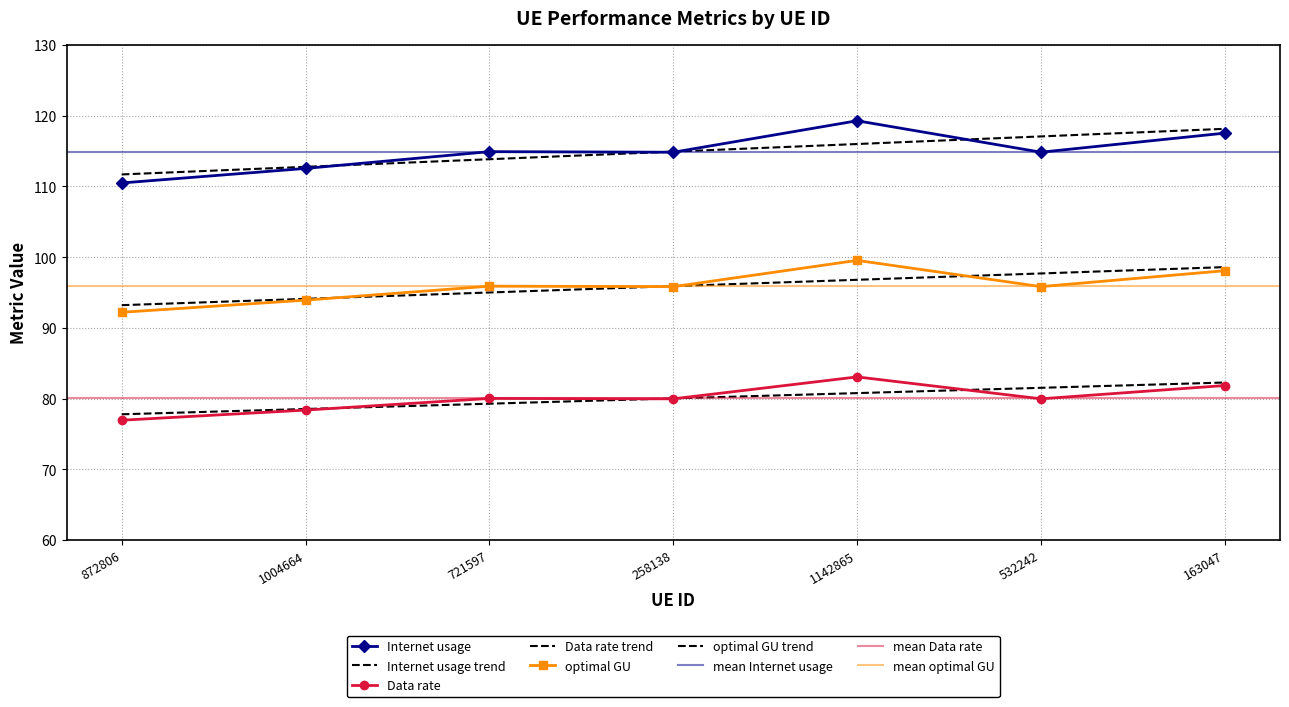

What is the label of the 7th point from the left?

163047